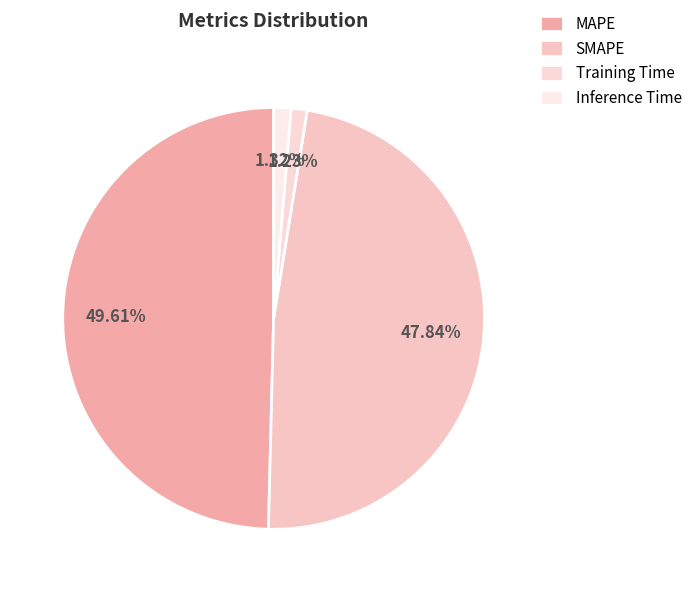

Does Training Time represent more than half of the total?

No